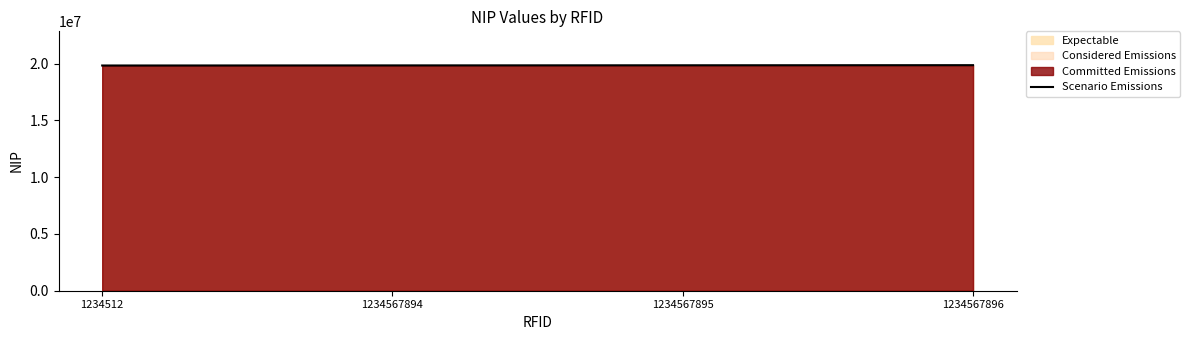

Rank the categories by value from highest to lowest.

1234567896, 1234567895, 1234567894, 1234512